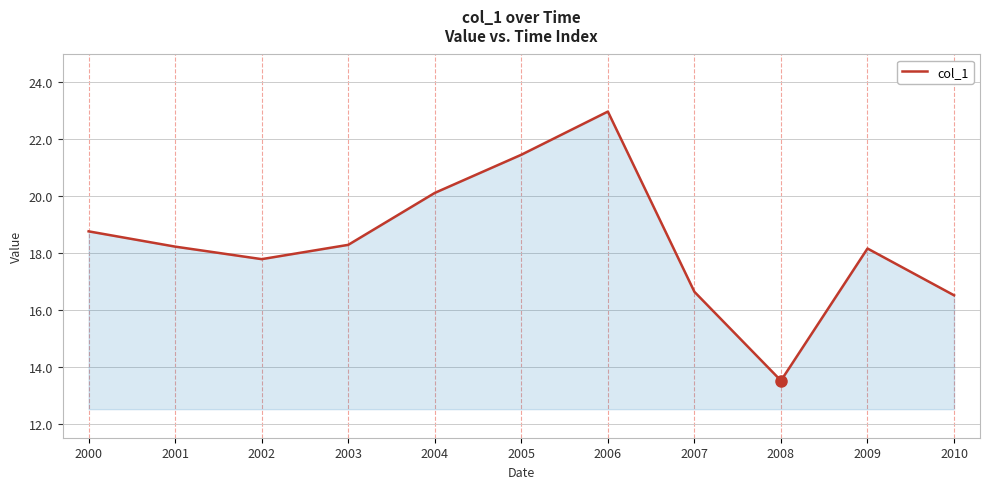

The value at 2003 is 30.5. True or false?

False